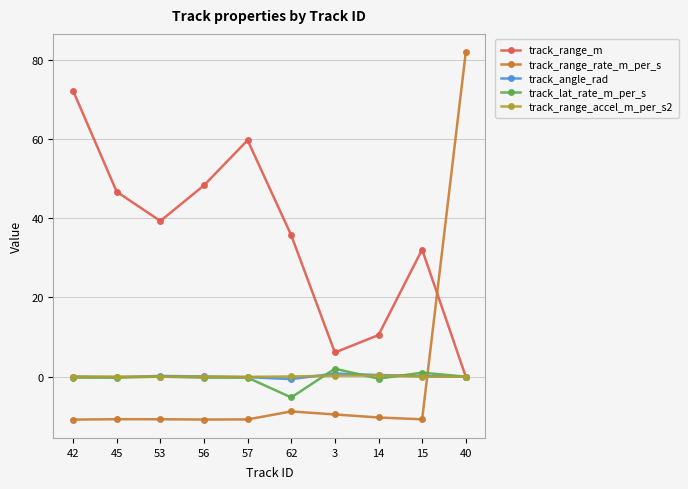

Between 56 and 57, which series saw the biggest shift?

track_range_m